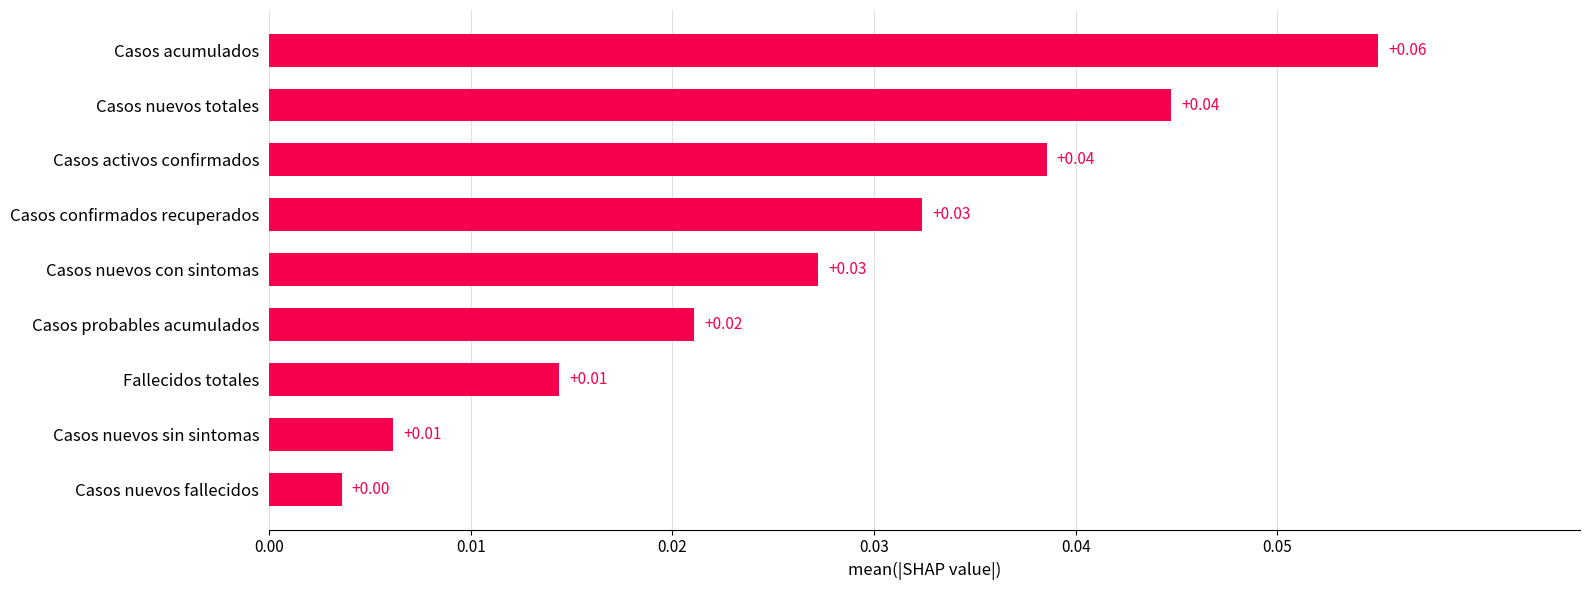

What is the label of the 1st bar from the bottom?

Casos nuevos fallecidos